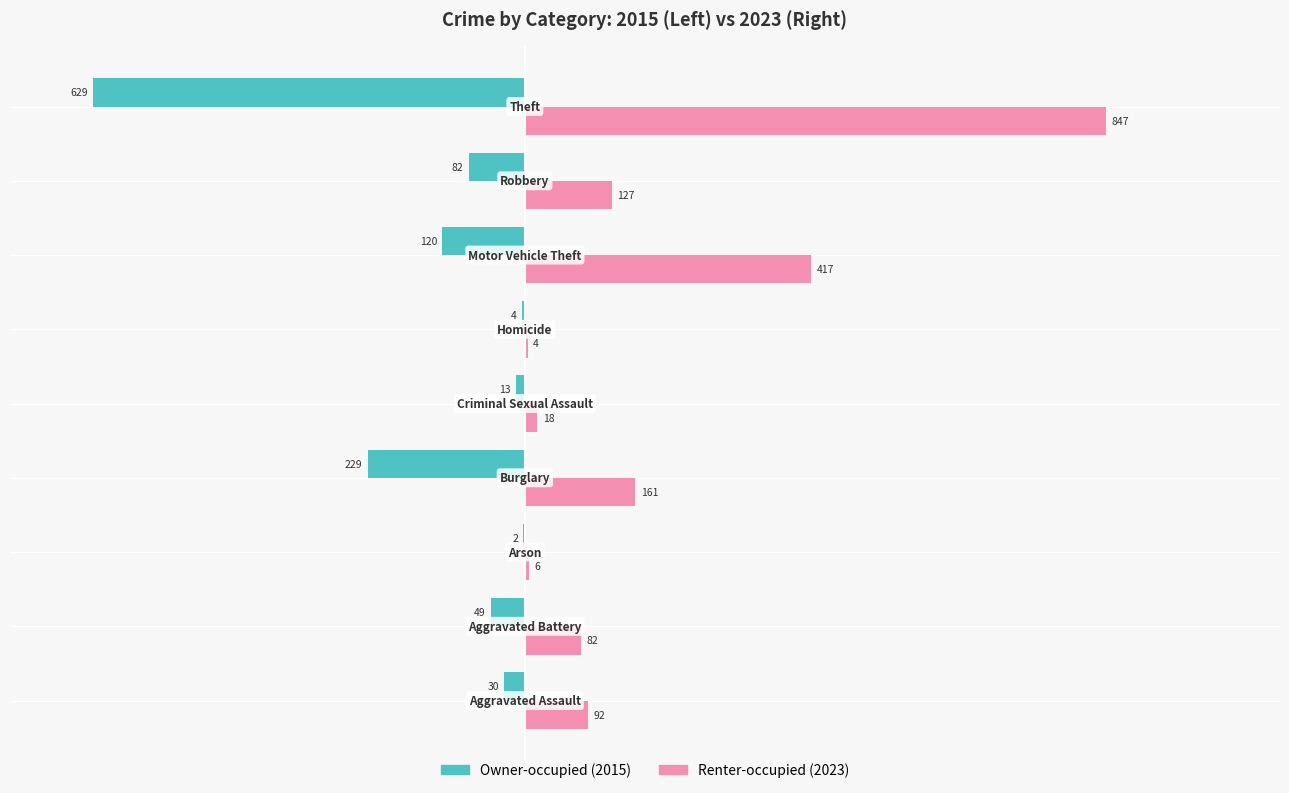

What is the greatest value displayed?

847